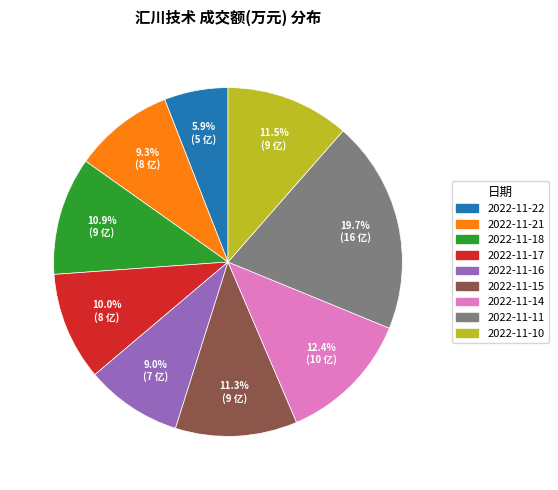

Is it true that 2022-11-21 is 21% of the pie?

False